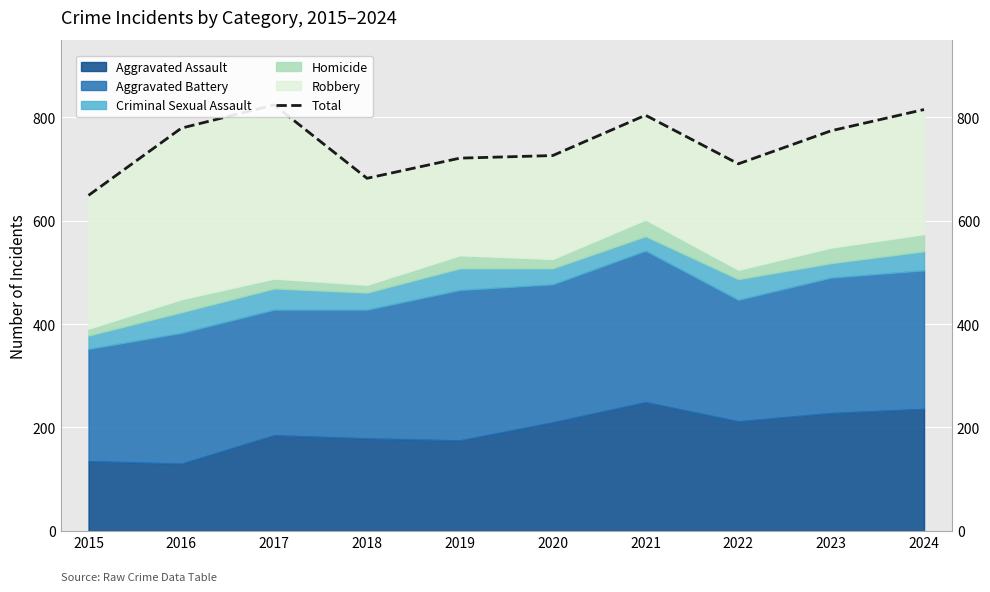

How many points are higher than both their immediate neighbors (excluding endpoints)?

2